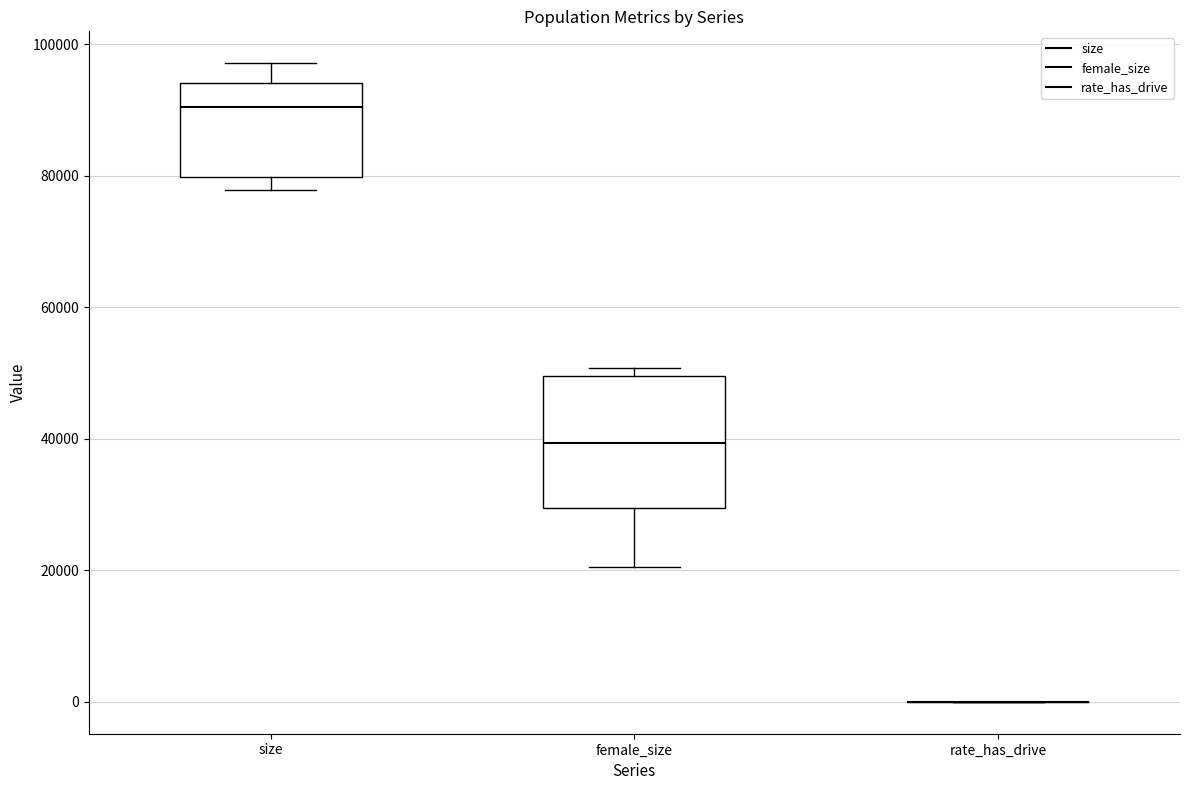

Reading left to right, read every box against the y-axis: the position of its median line, the range the box covers, and the ends of its whiskers. The values are not printed on the chart, so give them approximately, as read against the axis.

size: median 90000, box 80000 to 94000, whiskers 78000 to 98000
female_size: median 40000, box 30000 to 50000, whiskers 20000 to 50000 (just above the box's upper edge)
rate_has_drive: box collapsed to a line at 0, whiskers 0 to 0